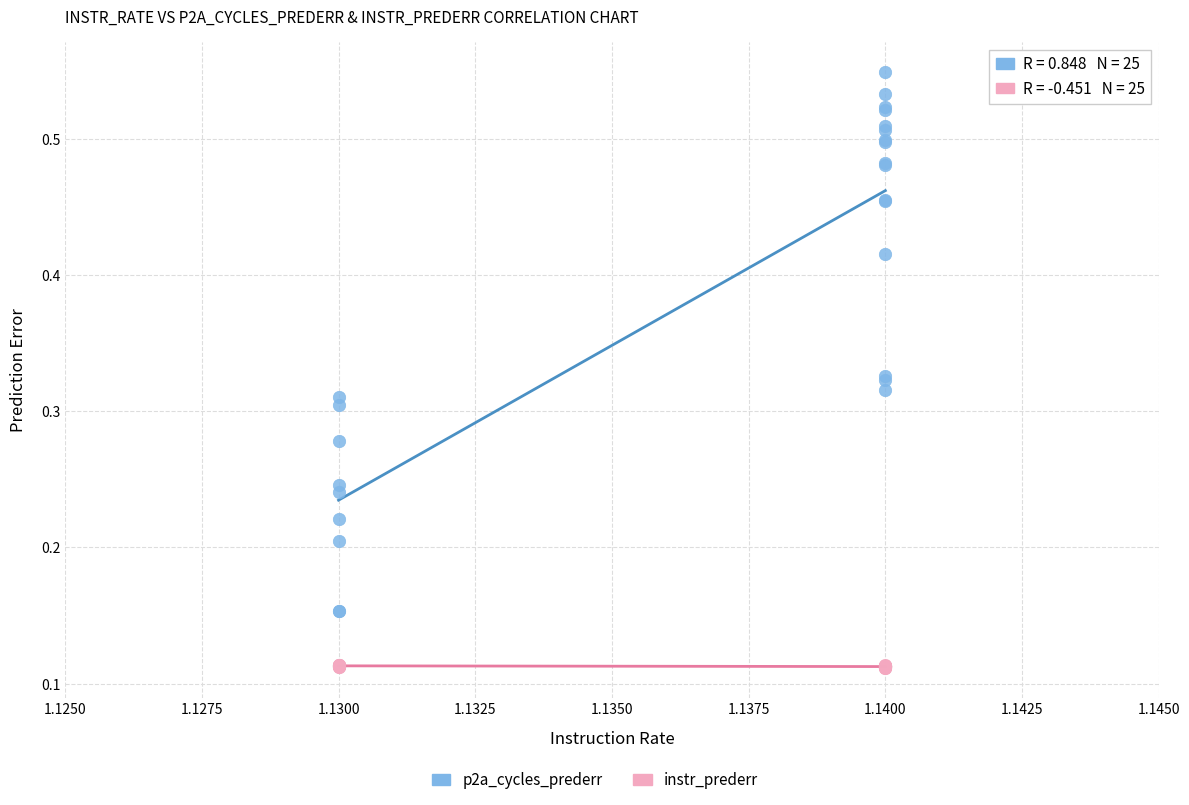

Which series contains the highest Y value?

p2a_cycles_prederr